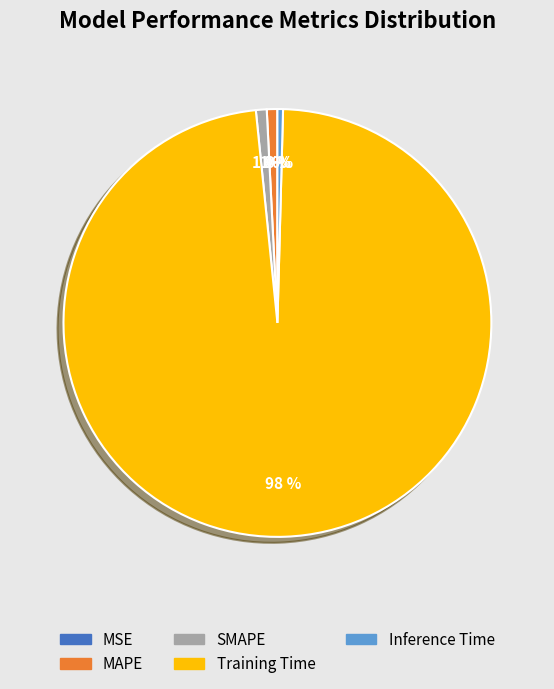

To the nearest percent, what is the average slice percentage?

20%